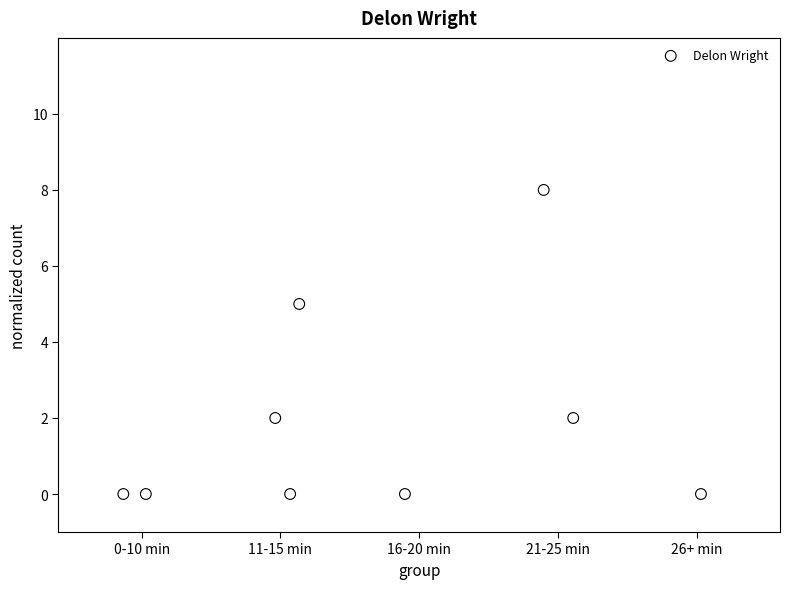

What Y value in the scatter plot is closest to 4?

5